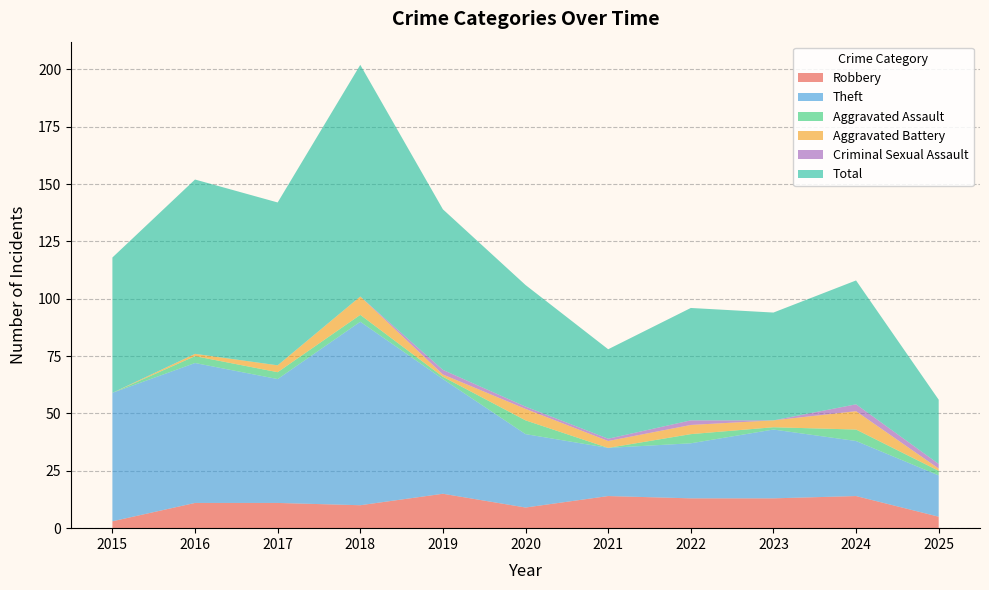

Reading left to right, list all the values displayed in this chart.

Robbery: 3	11	11	10	15	9	14	13	13	14	5
Theft: 56	61	54	80	50	32	21	24	30	24	18
Aggravated Assault: 0	3	3	3	1	6	0	4	1	5	2
Aggravated Battery: 0	1	3	8	1	5	3	4	3	8	1
Criminal Sexual Assault: 0	0	0	0	2	1	1	2	0	3	2
Total: 59	76	71	101	70	53	39	49	47	54	28